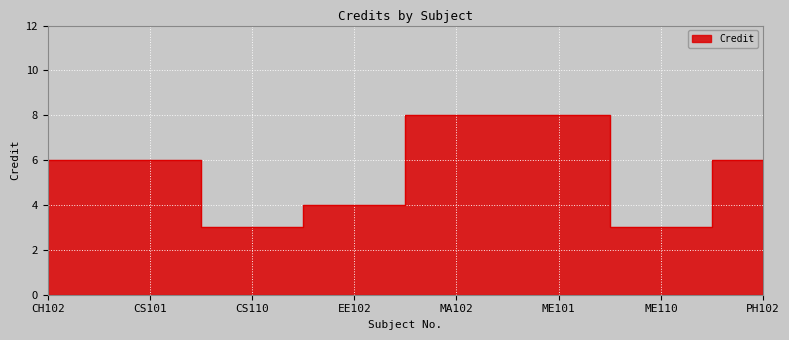

What is the change in value from CS101 to EE102?

-2